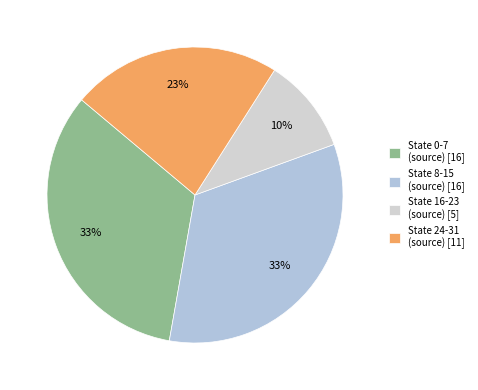

How many slices are in this pie chart?

4